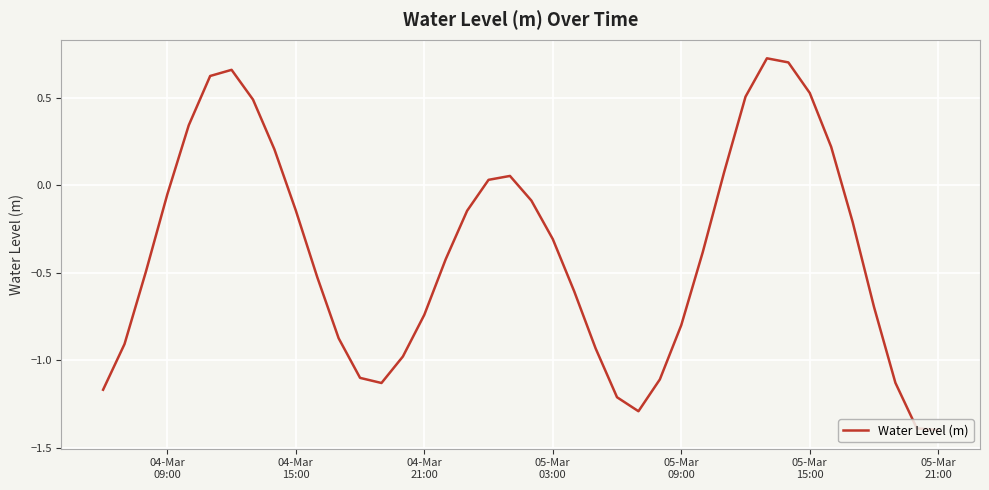

How many interior local peaks (higher than both neighbors) does the data have?

3